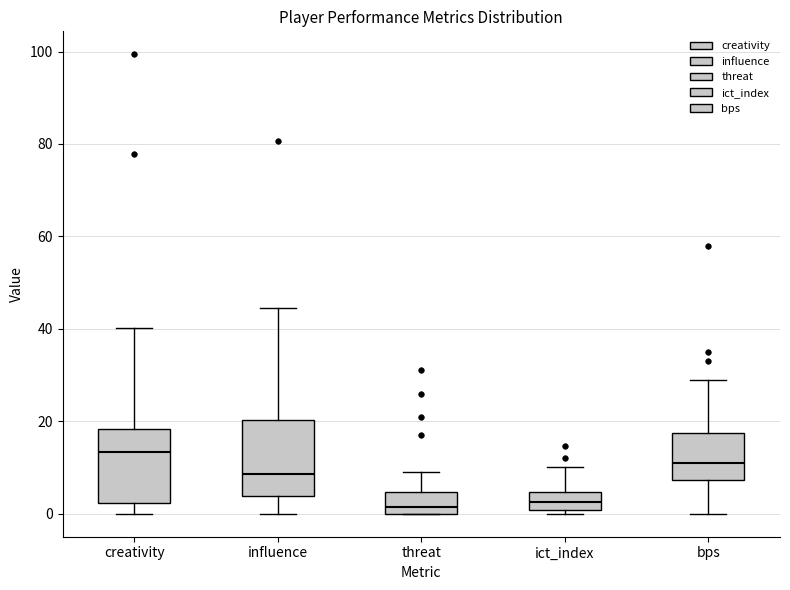

Where is the lower edge of the box for influence on the y-axis? The values are not printed on the chart, so give them approximately, as read against the axis.

4